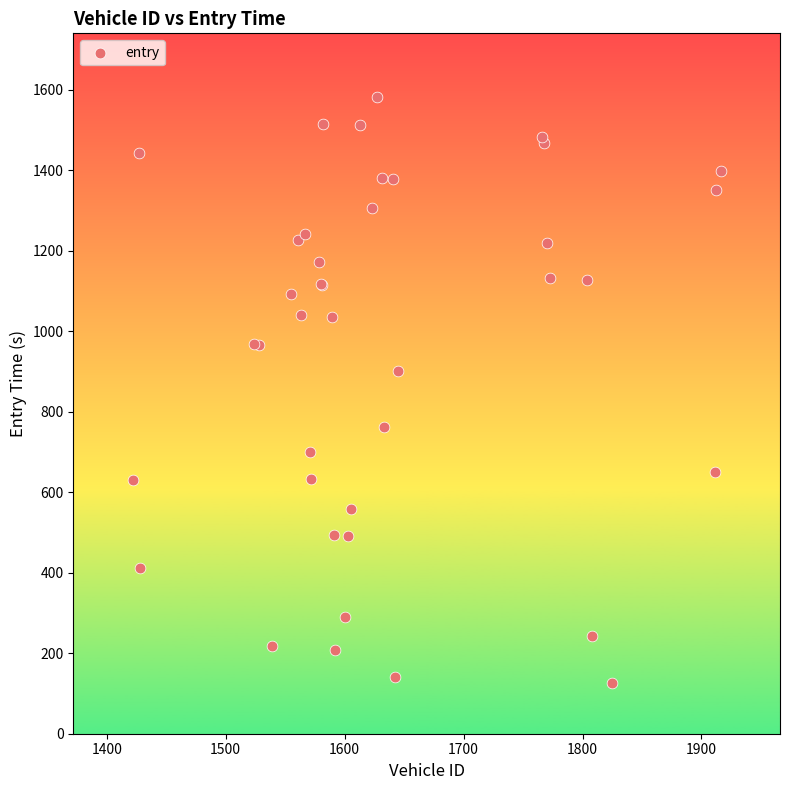

What Y value in the scatter plot is closest to 853?

901.5